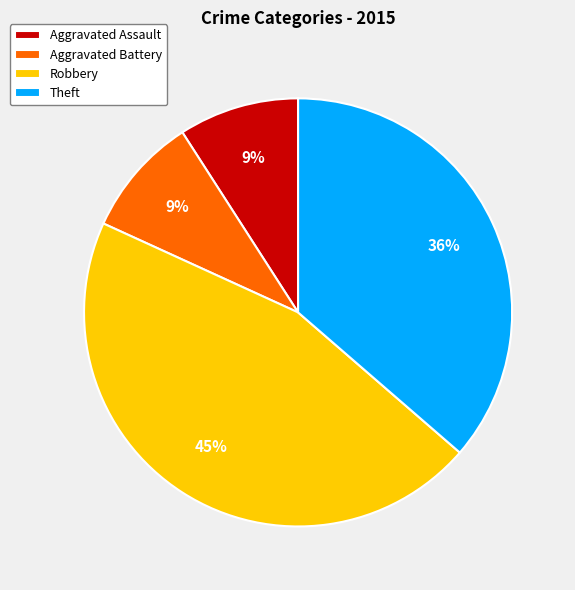

What is the largest slice in the pie chart?

Robbery